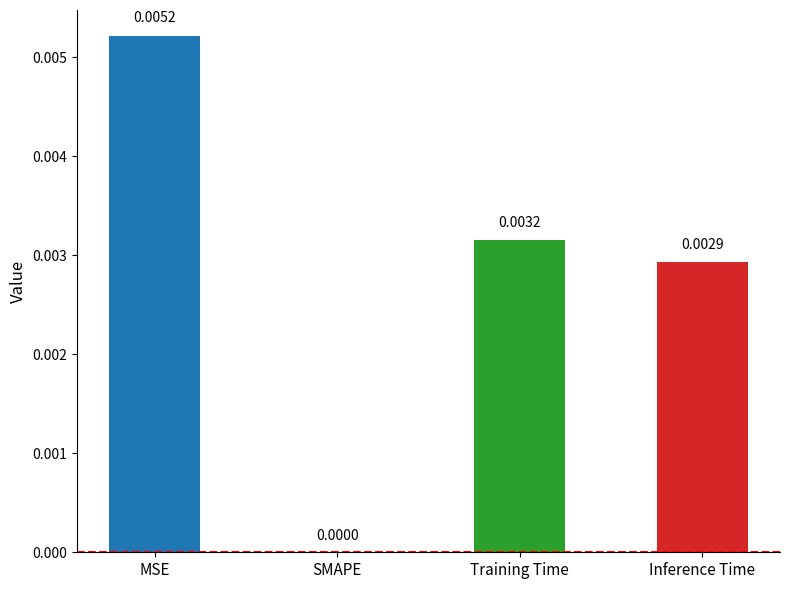

Which has a higher value, Inference Time or SMAPE?

Inference Time